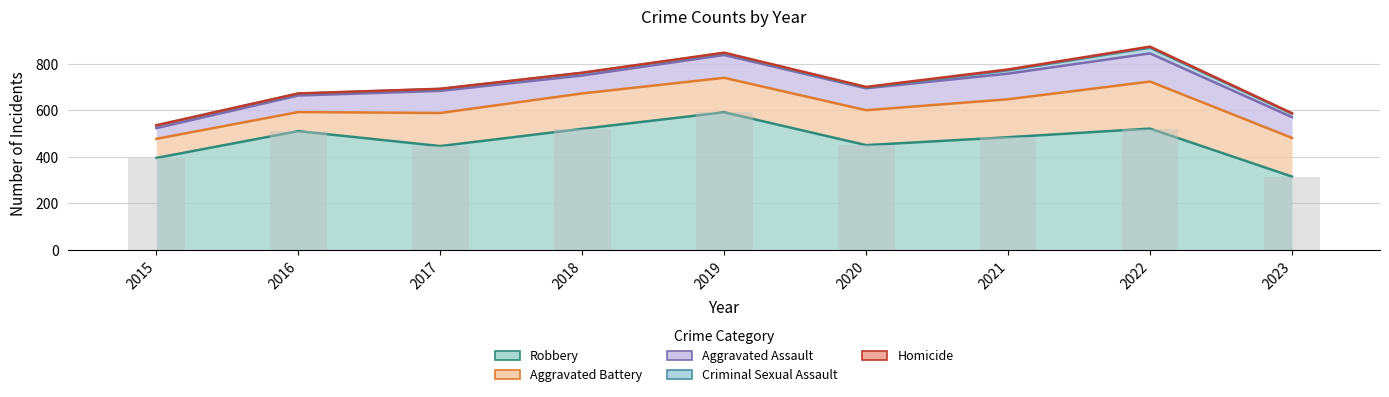

Reading left to right, what are all the values shown in this chart?

Robbery: 395	510	446	520	591	450	484	521	315
Aggravated Battery: 477	592	588	672	739	600	647	723	481
Aggravated Assault: 523	663	683	749	837	694	757	844	570
Criminal Sexual Assault: 535	671	691	760	845	697	771	868	585
Homicide: 535	672	692	761	847	700	775	873	587
Robbery (bars): 395	510	446	520	591	450	484	521	315